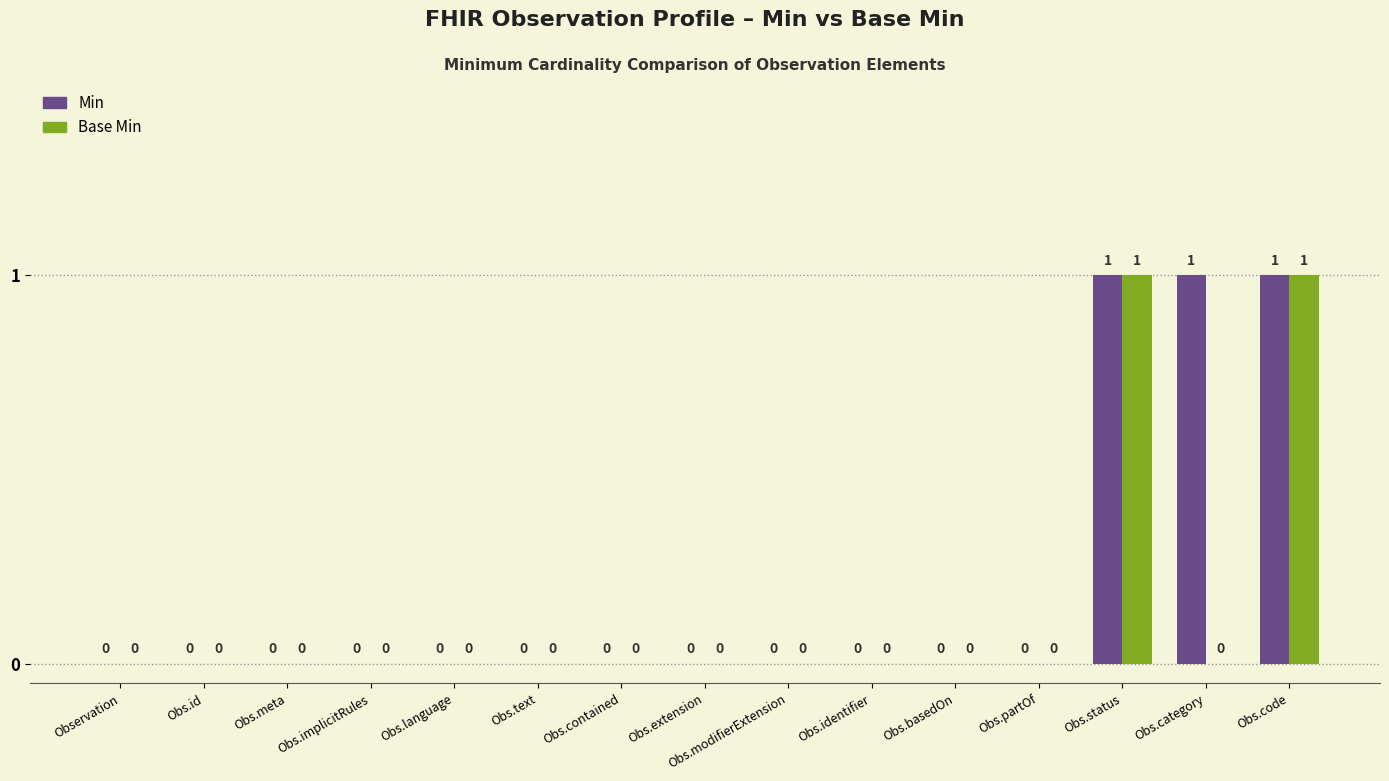

Which series has the largest total across all categories?

Min